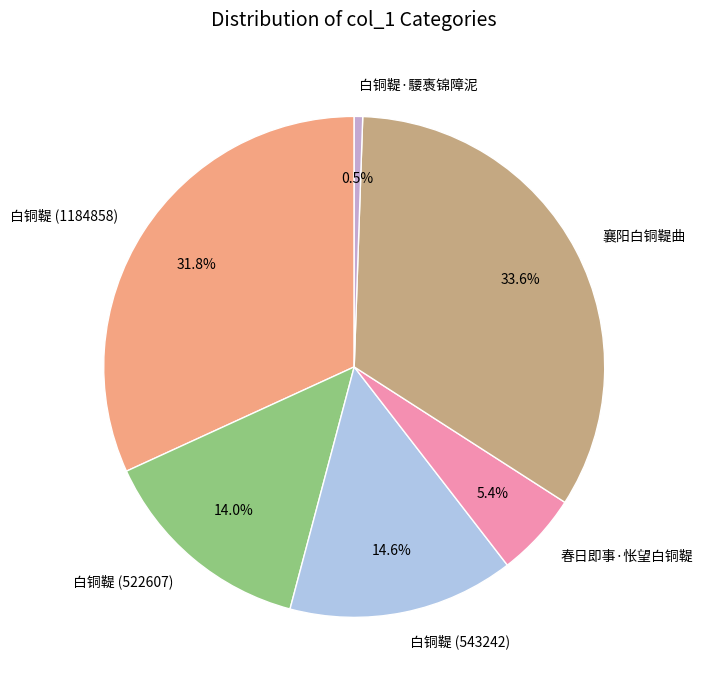

What is the ratio of the value at 襄阳白铜鞮曲 to the value at 白铜鞮 (522607)?

2.4